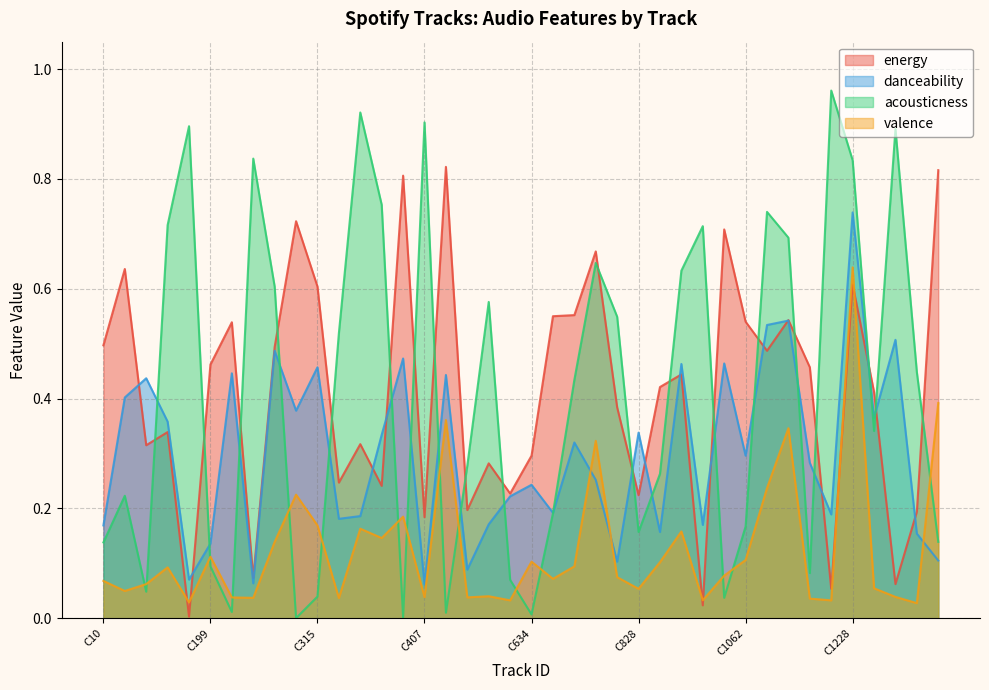

What is the difference between the acousticness values at C98 and C610?

0.6